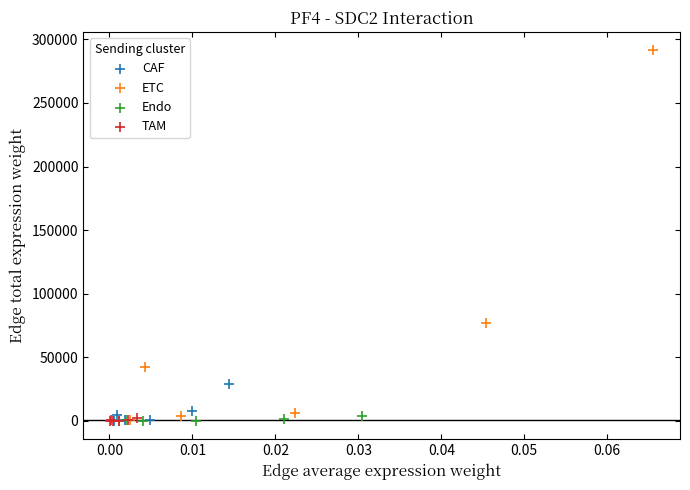

Which series reaches the maximum Y coordinate?

ETC